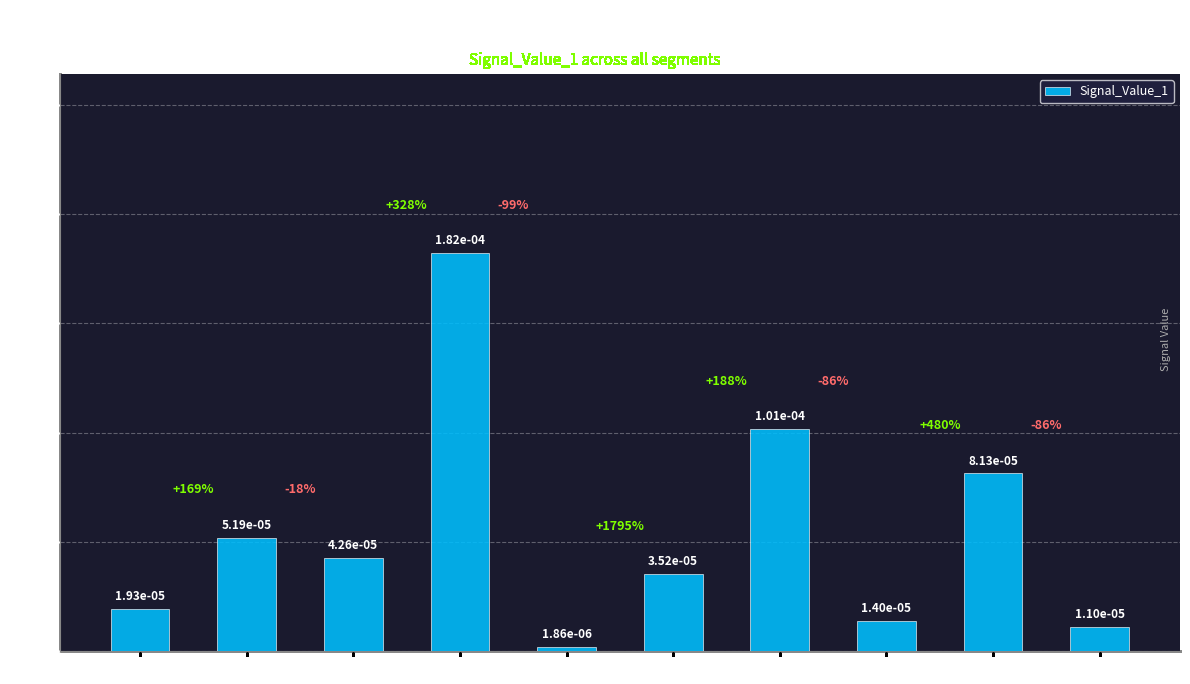

Does the chart contain stacked bars?

No